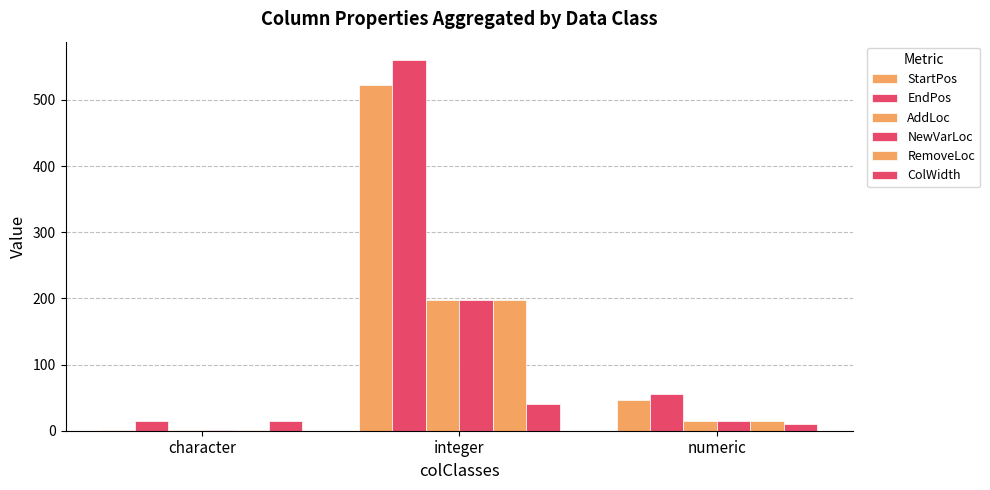

What is the minimum value shown in the chart?

1